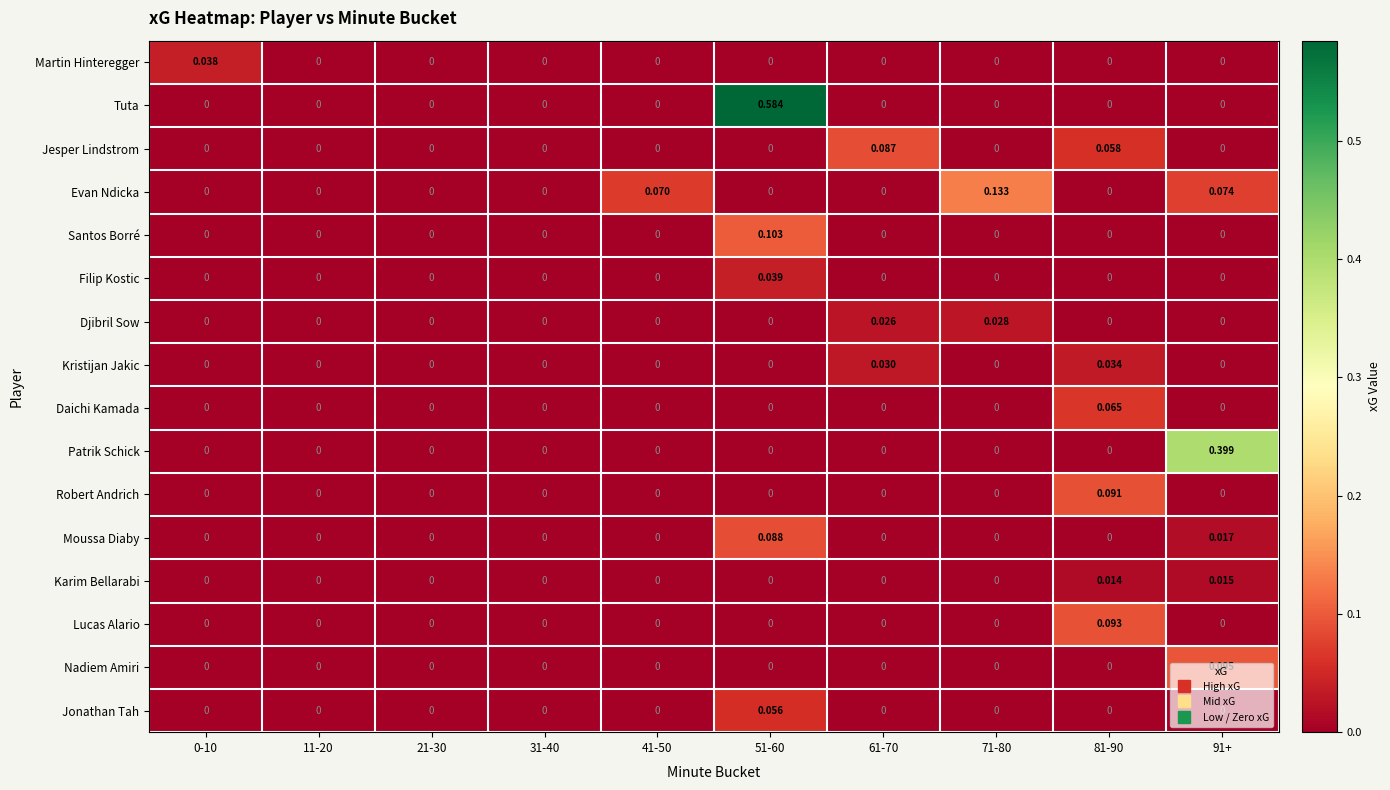

Which series has the largest range (max minus min)?

Tuta